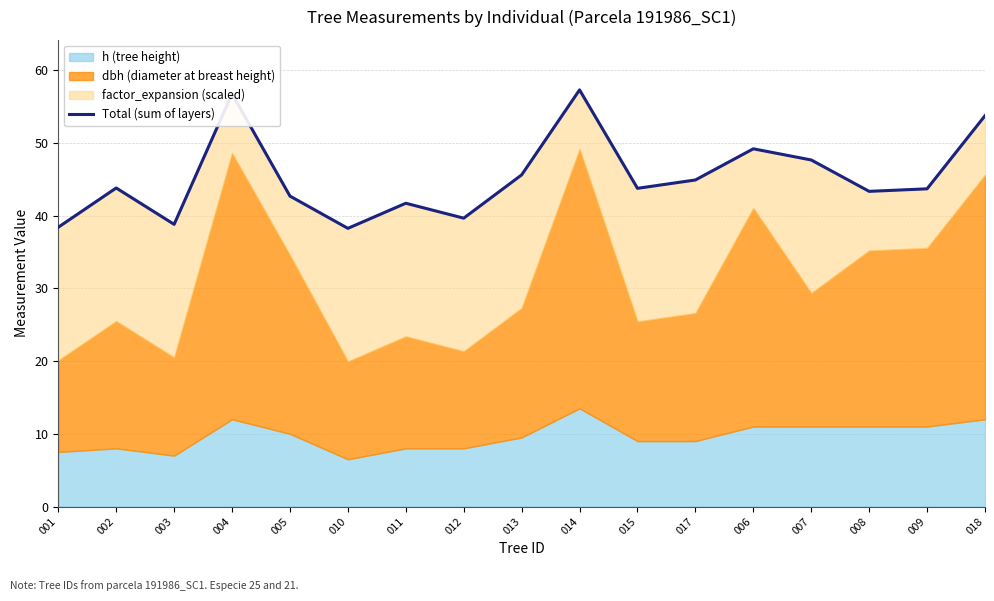

Where is the first local minimum?

003